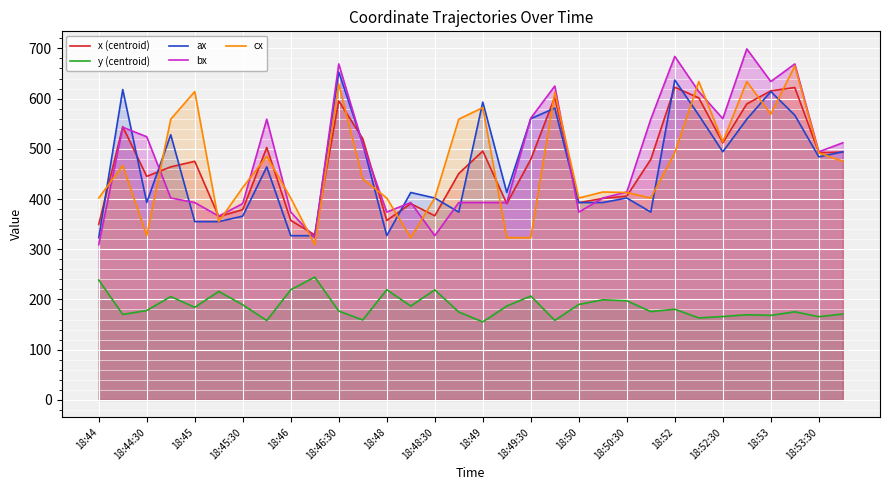

What is the difference between the second highest and second lowest values in the x (centroid) series?

272.8